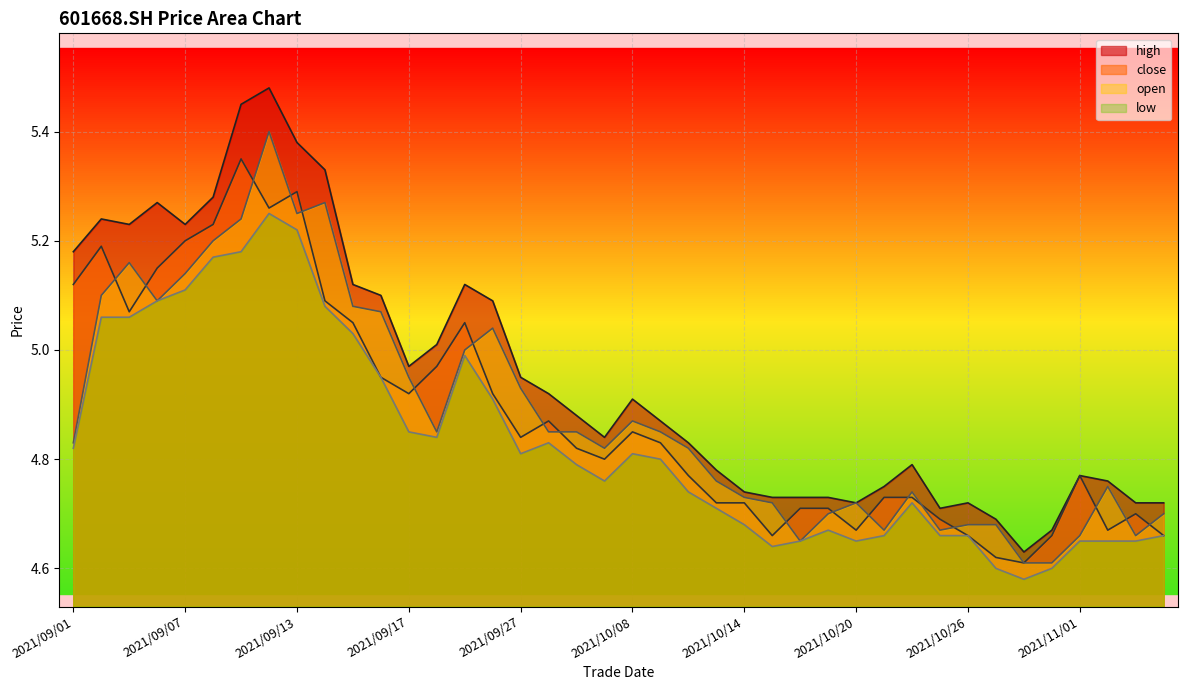

List the series in order of their peak value, lowest first.

low, close, open, high